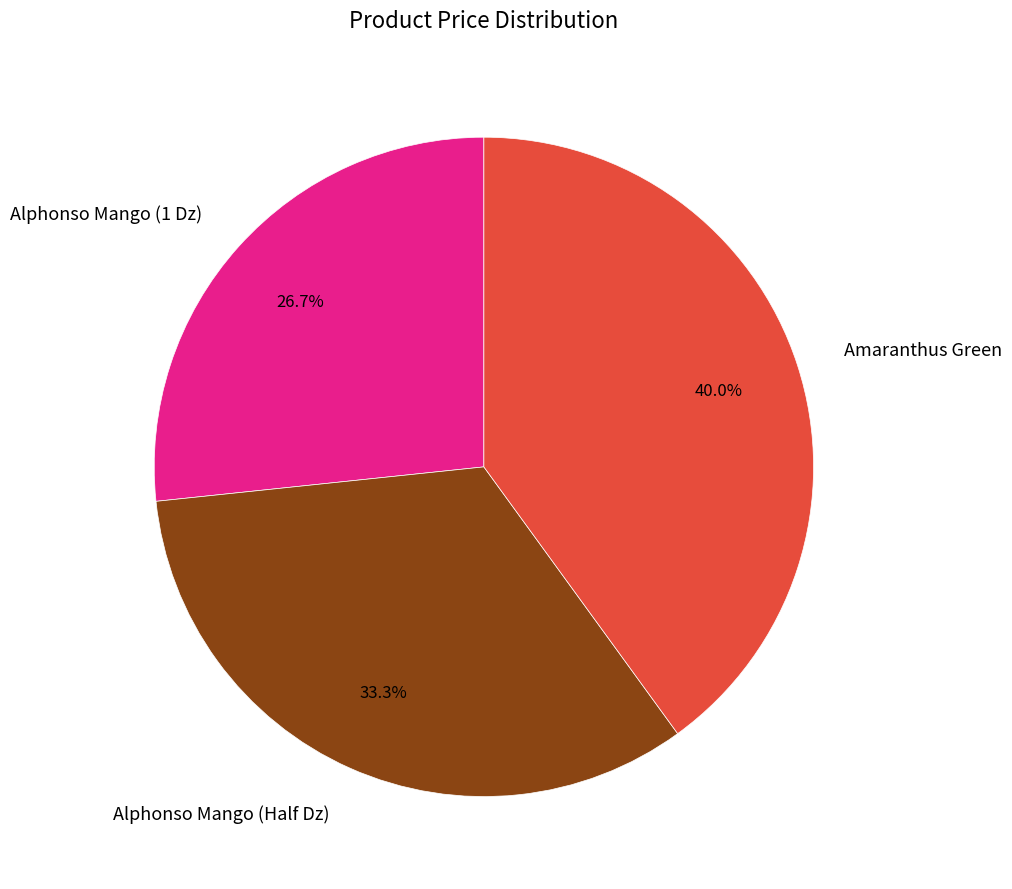

Approximately how many times larger is the value at Amaranthus Green compared to Alphonso Mango (1 Dz)?

1.5